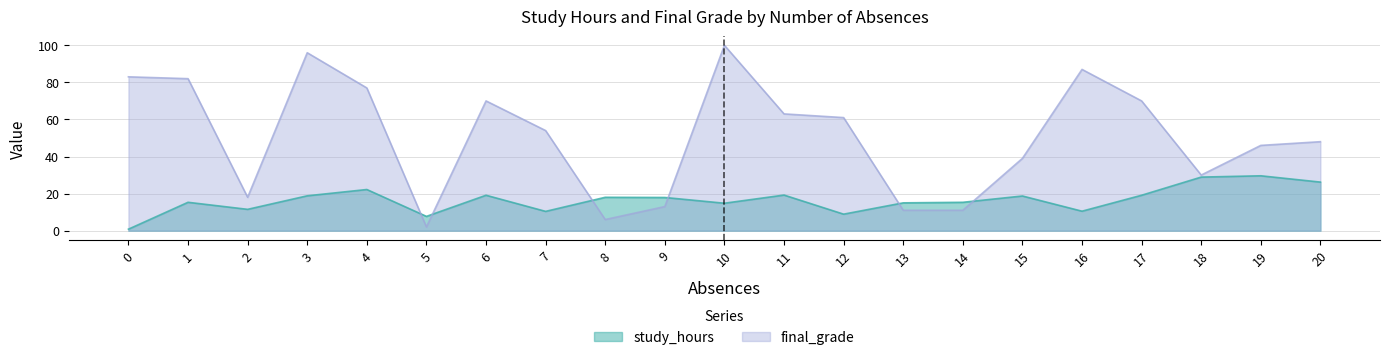

Is the value of final_grade at 0 greater than the value of study_hours at 11?

Yes